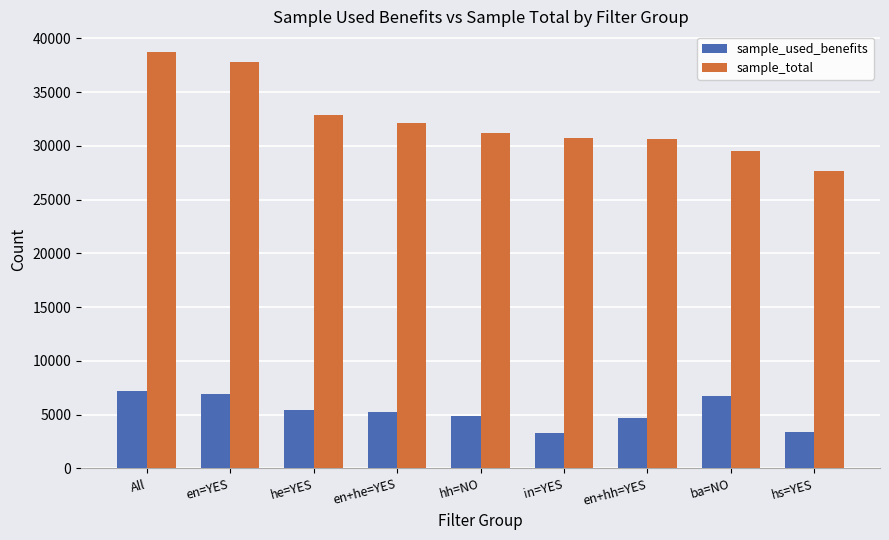

Which series has the largest range (max minus min)?

sample_total